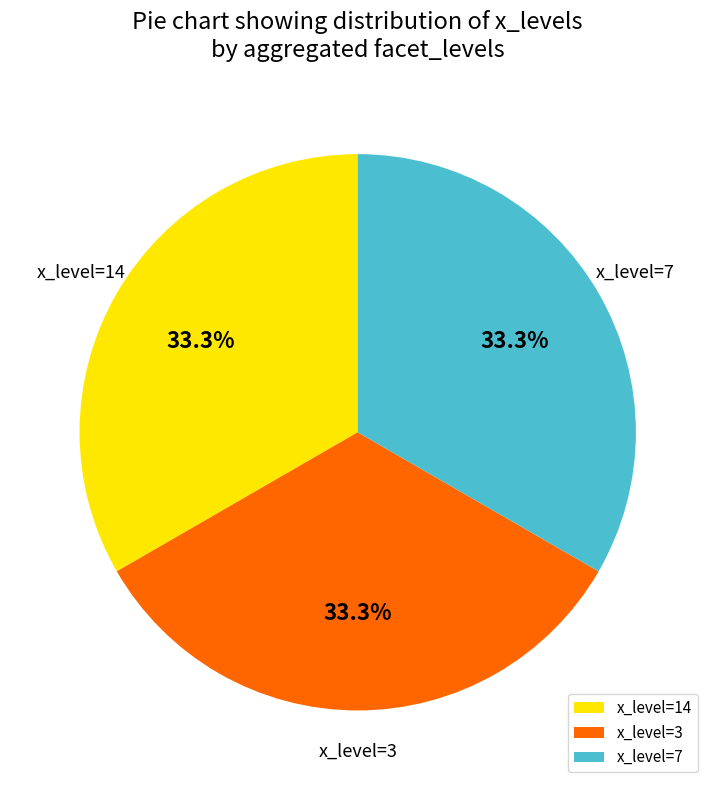

Count the number of slices in the pie.

3